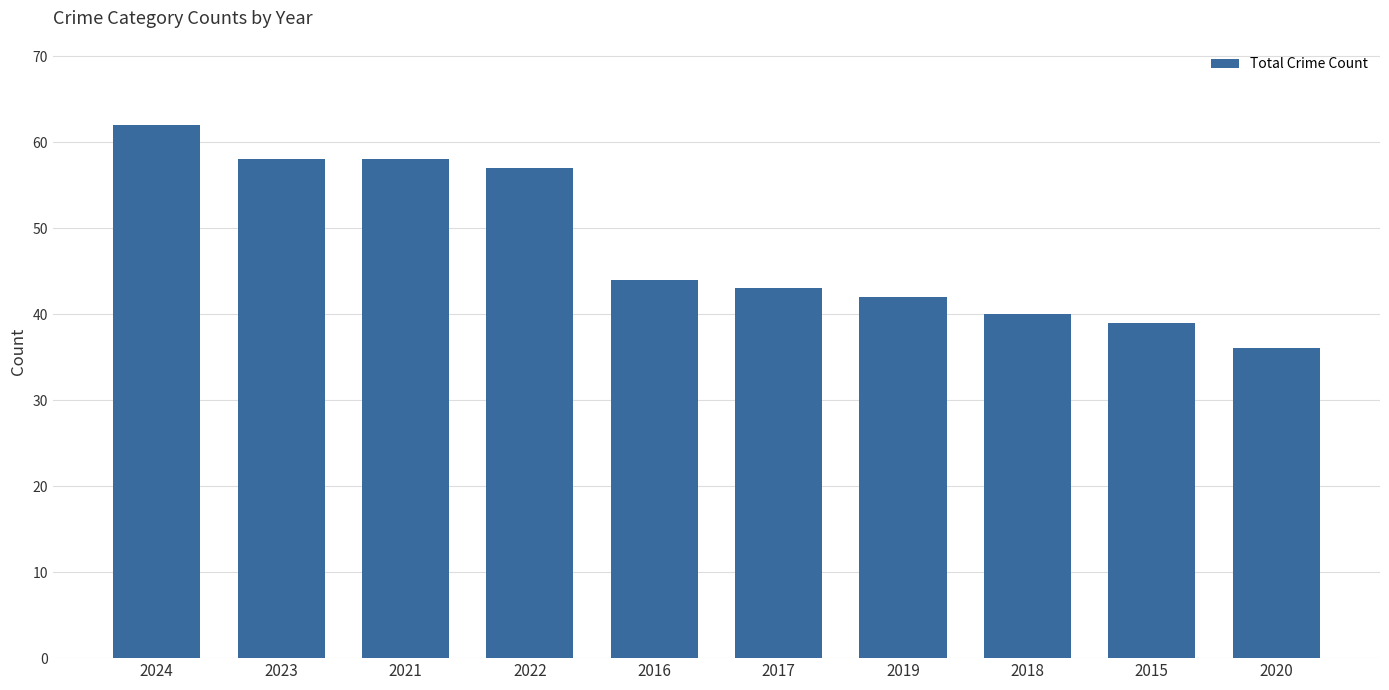

Read the value at 2022.

57